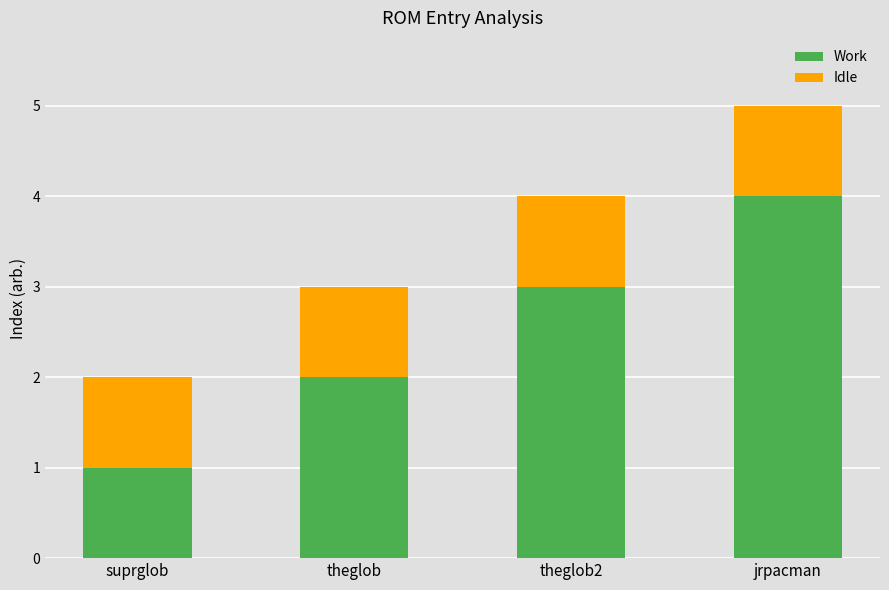

What is the total value across all series at theglob?

3